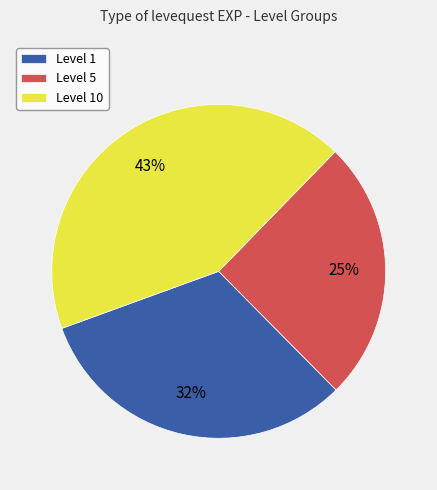

Is the sum of Level 1 and Level 10 greater than half?

Yes